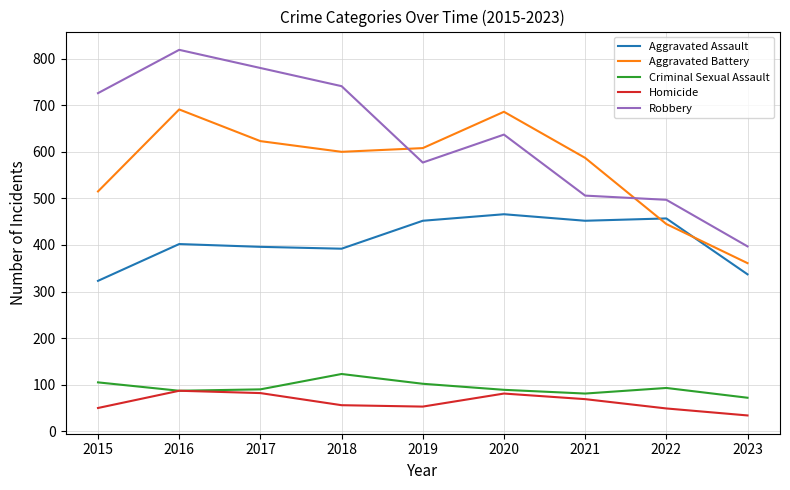

What is the difference between the highest and lowest values at 2022?

448